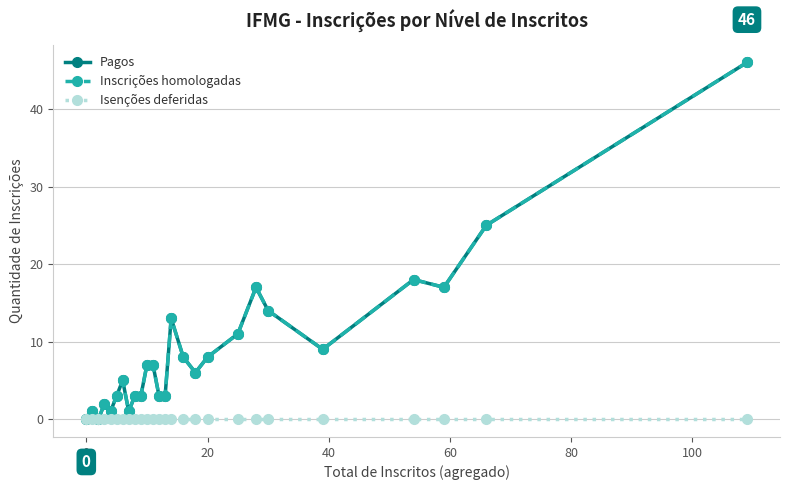

True or false: Pagos and Isenções deferidas cross at least once.

False